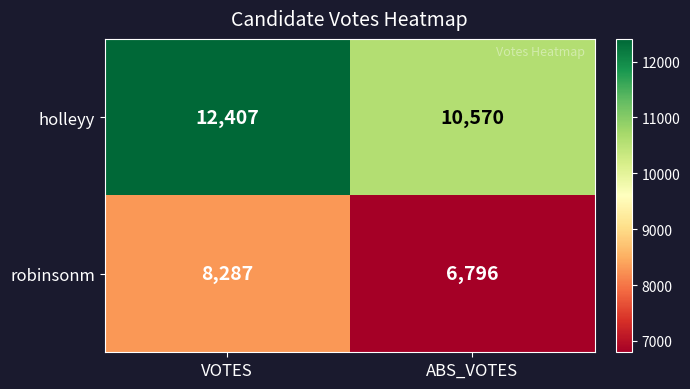

What is the sum of the robinsonm values at ABS_VOTES and VOTES?

15083